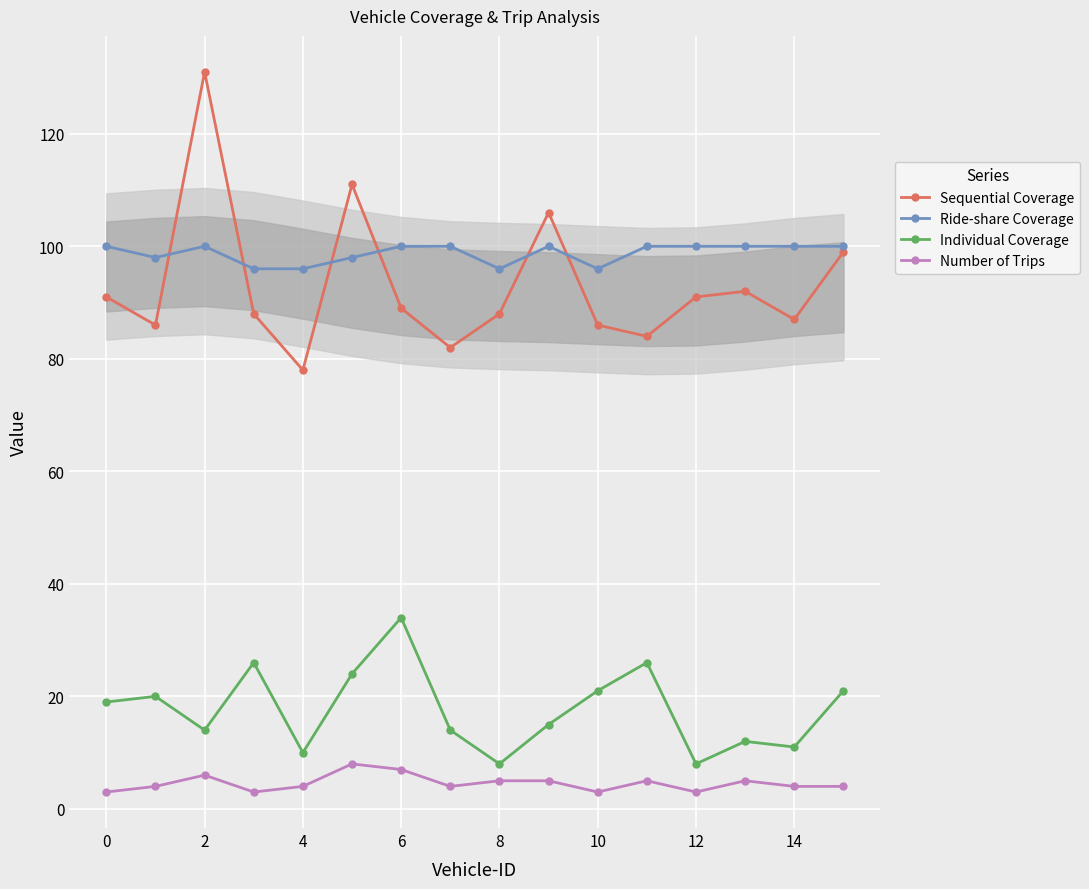

Which series changed the most between 10 and 14?

Individual Coverage